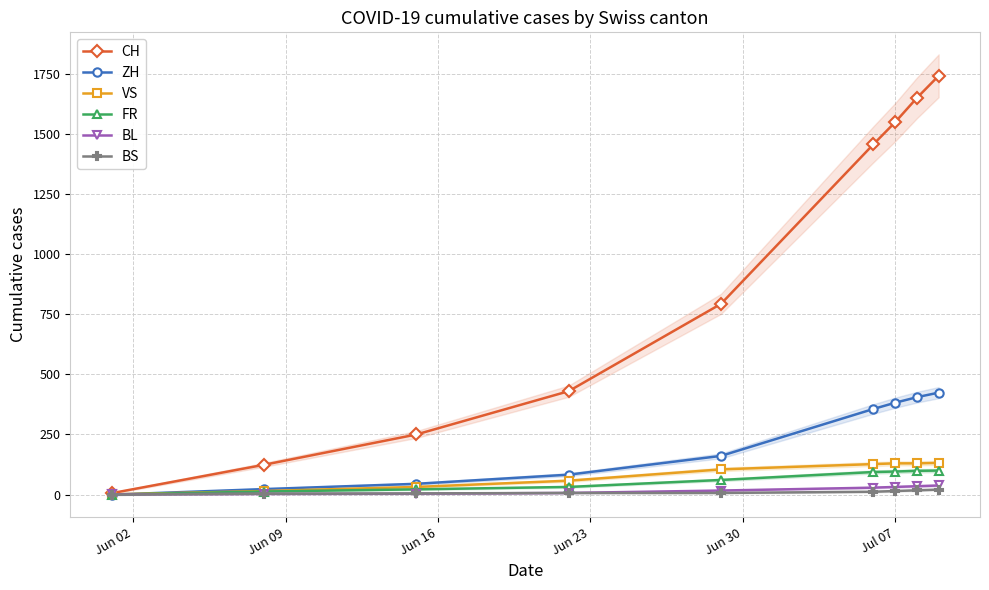

True or false: CH has more than 2 interior local peaks.

False